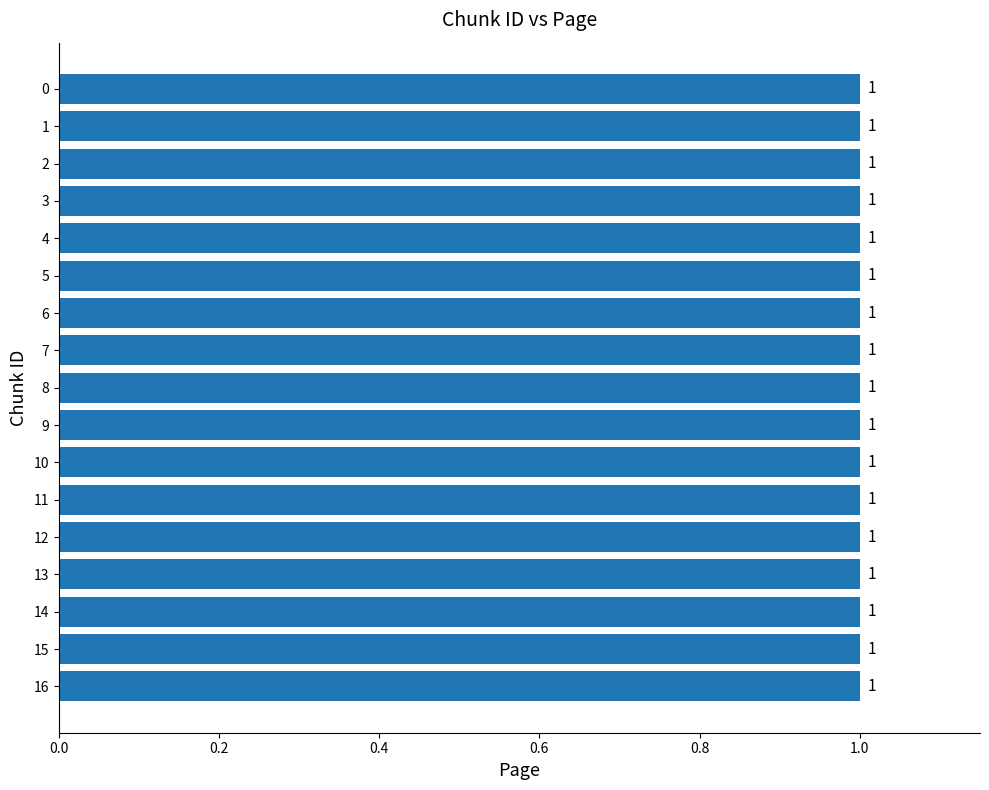

What is the value of the 8th bar from the left?

1